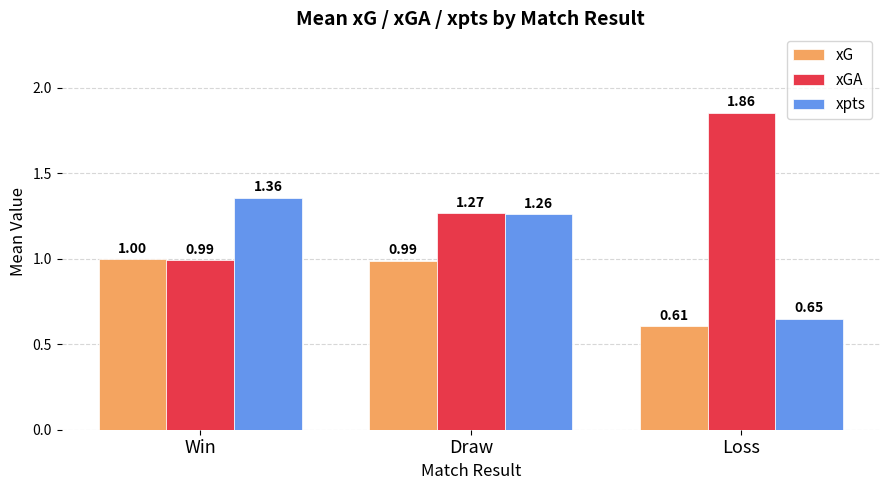

List the labels in order of xpts value, largest first.

Win, Draw, Loss